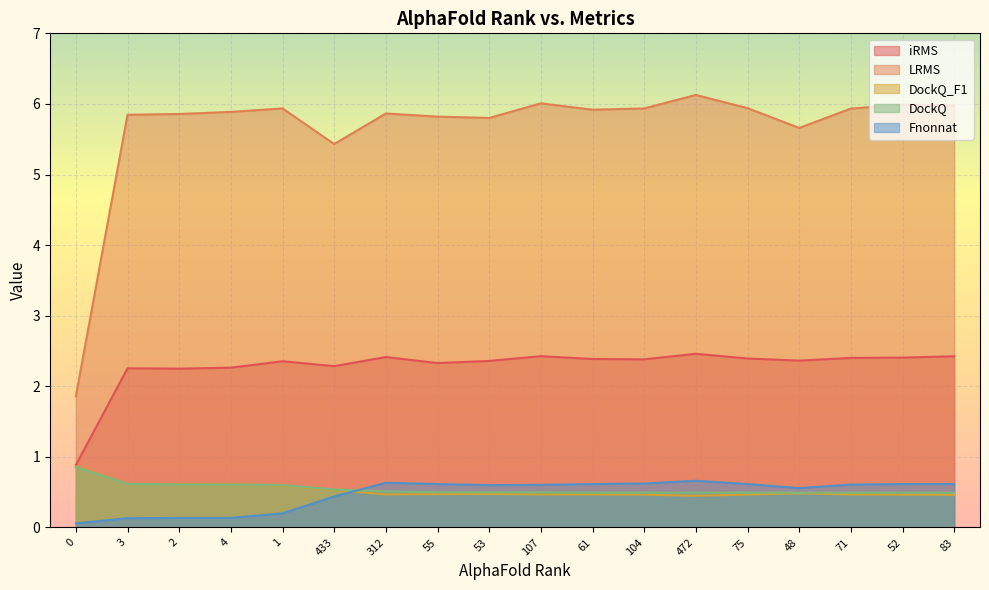

What is the label of the 5th point from the left?

1